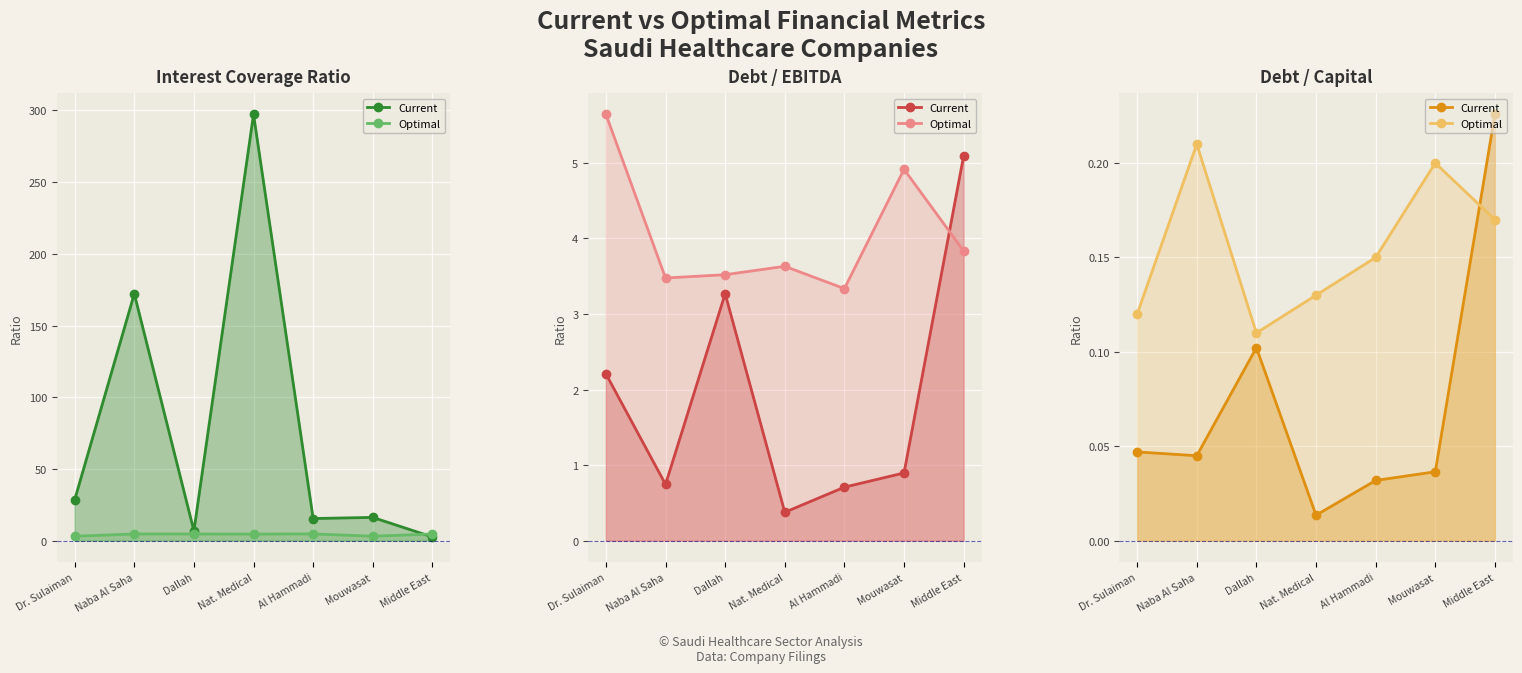

Which category has the highest value in the Optimal series?

Naba Al Saha